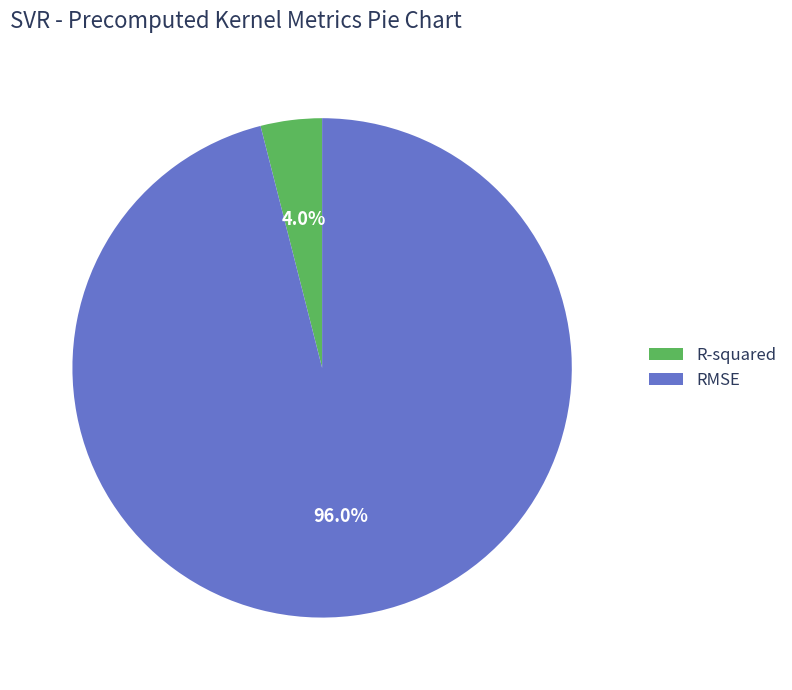

Which has a higher value, R-squared or RMSE?

RMSE